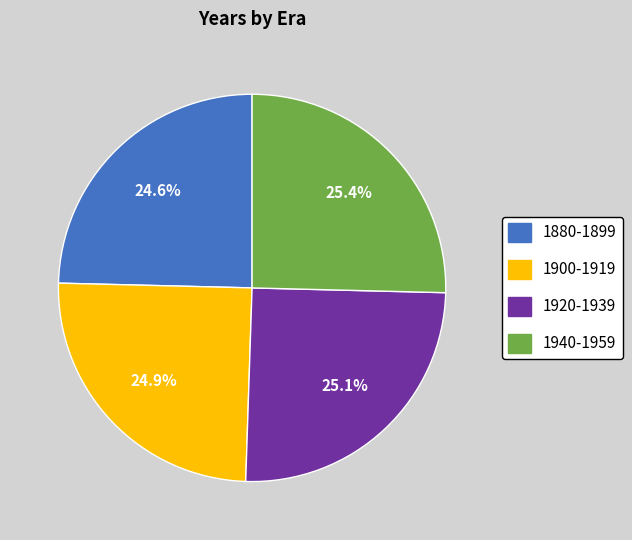

What percentage do 1940-1959 and 1880-1899 together represent?

50.0%